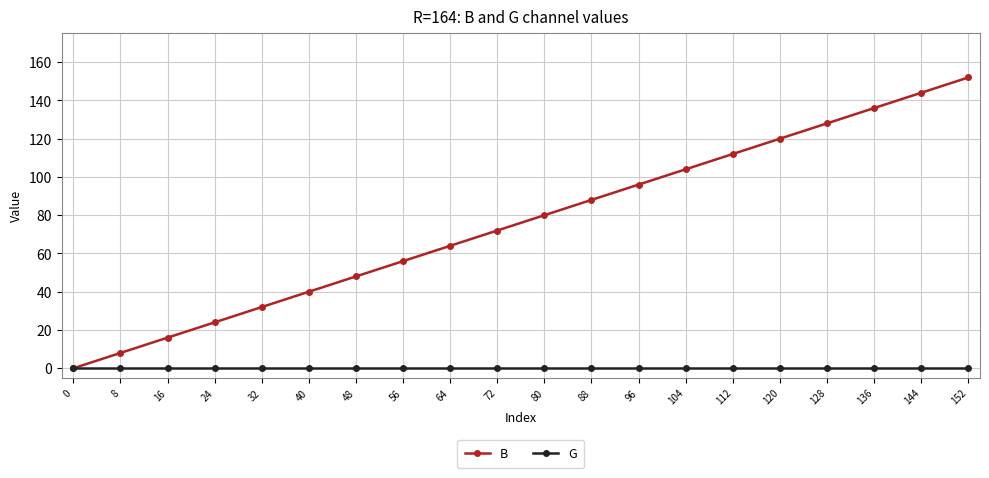

Which series has the largest total across all categories?

B